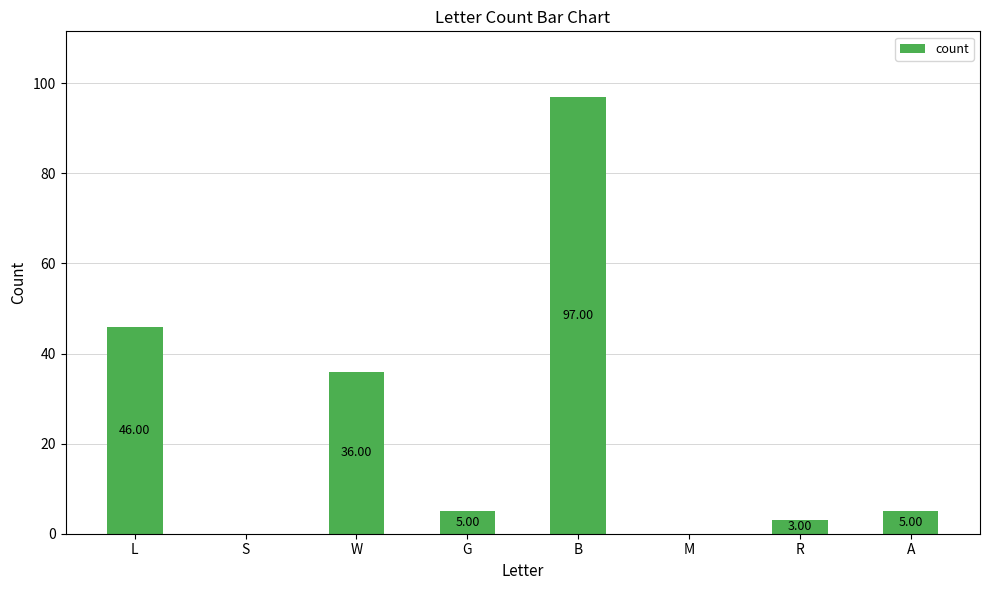

How many series are shown in this chart?

1